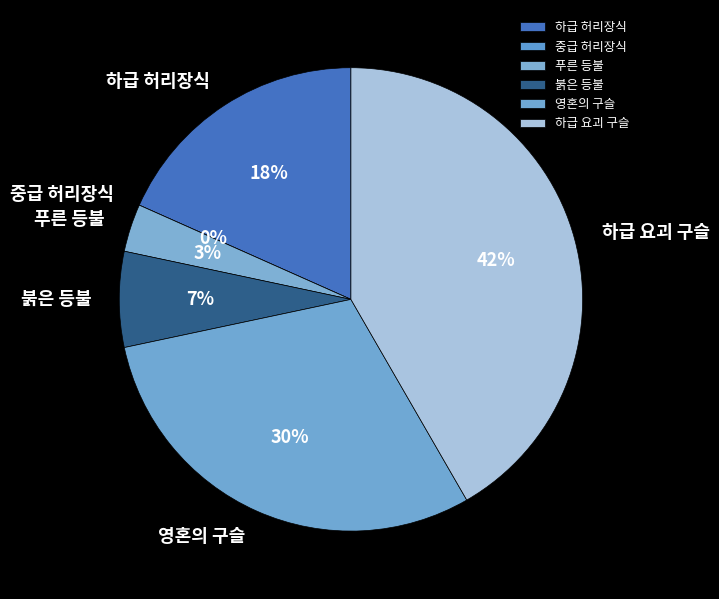

Does any single category account for the majority?

No